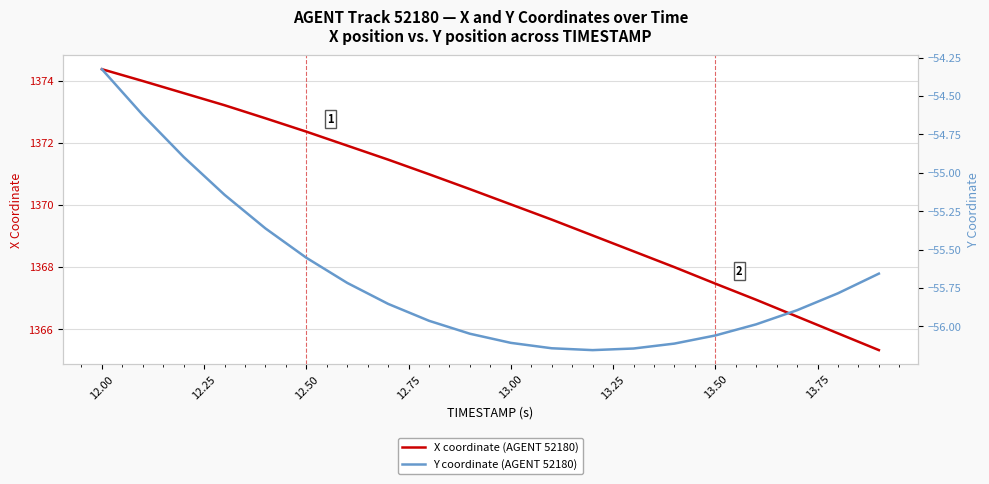

How many lines are shown in the chart?

2